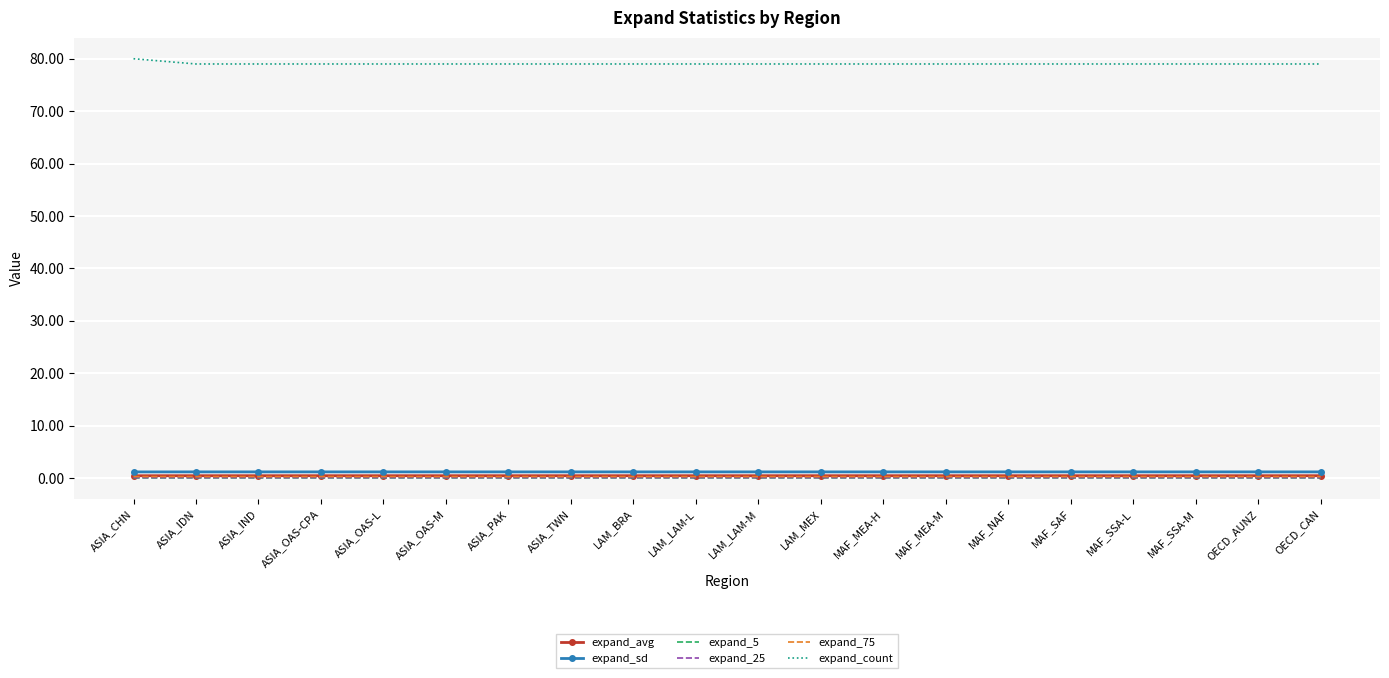

What is the greatest value displayed?

80.0